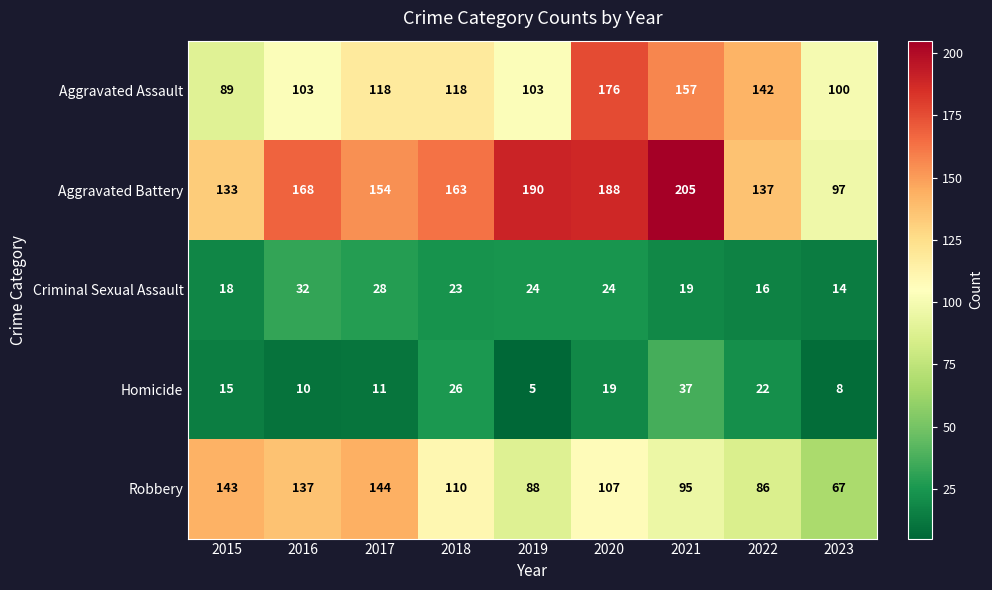

What is the difference between the highest and lowest values at 2017?

143